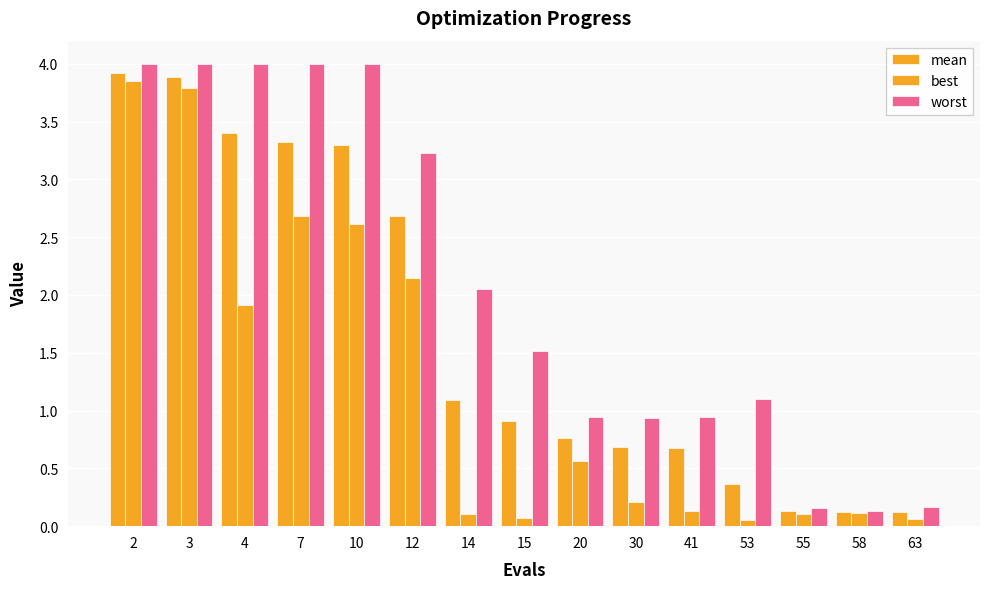

Which series changed the most between 10 and 58?

worst